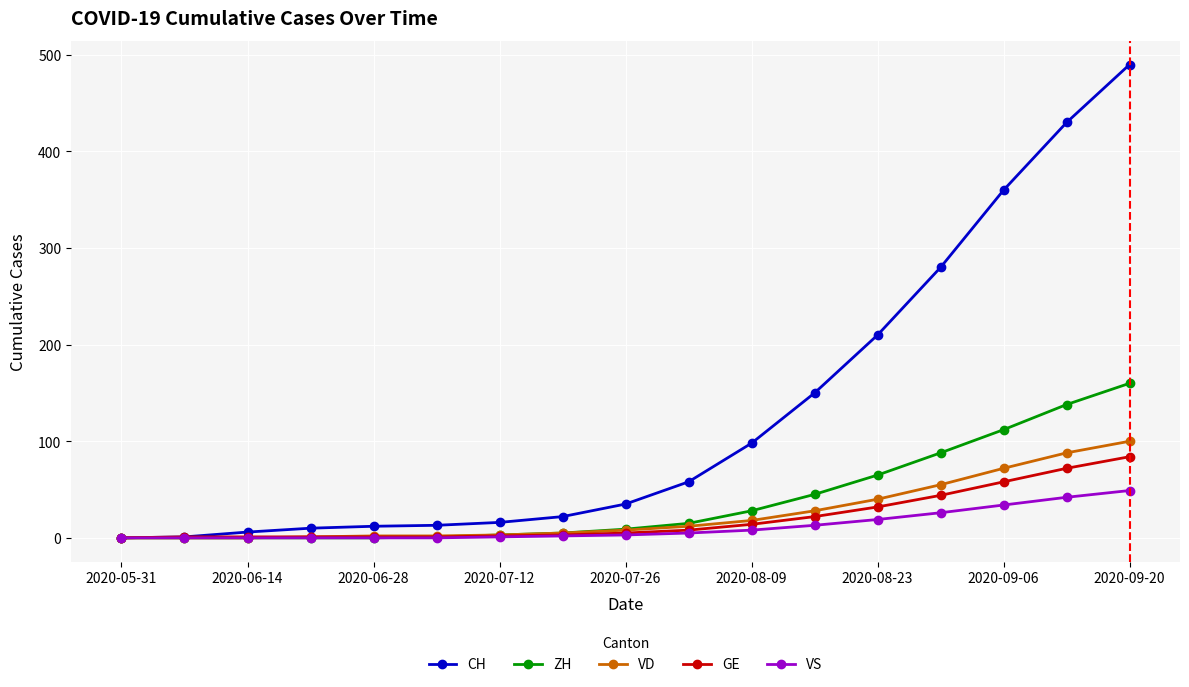

What is the highest value of the VD series?

100